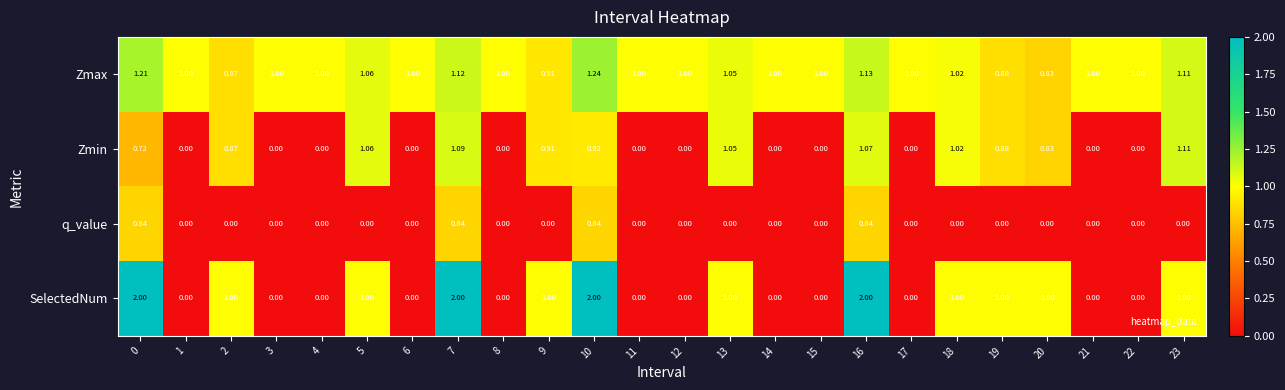

Which series has the largest range (max minus min)?

SelectedNum